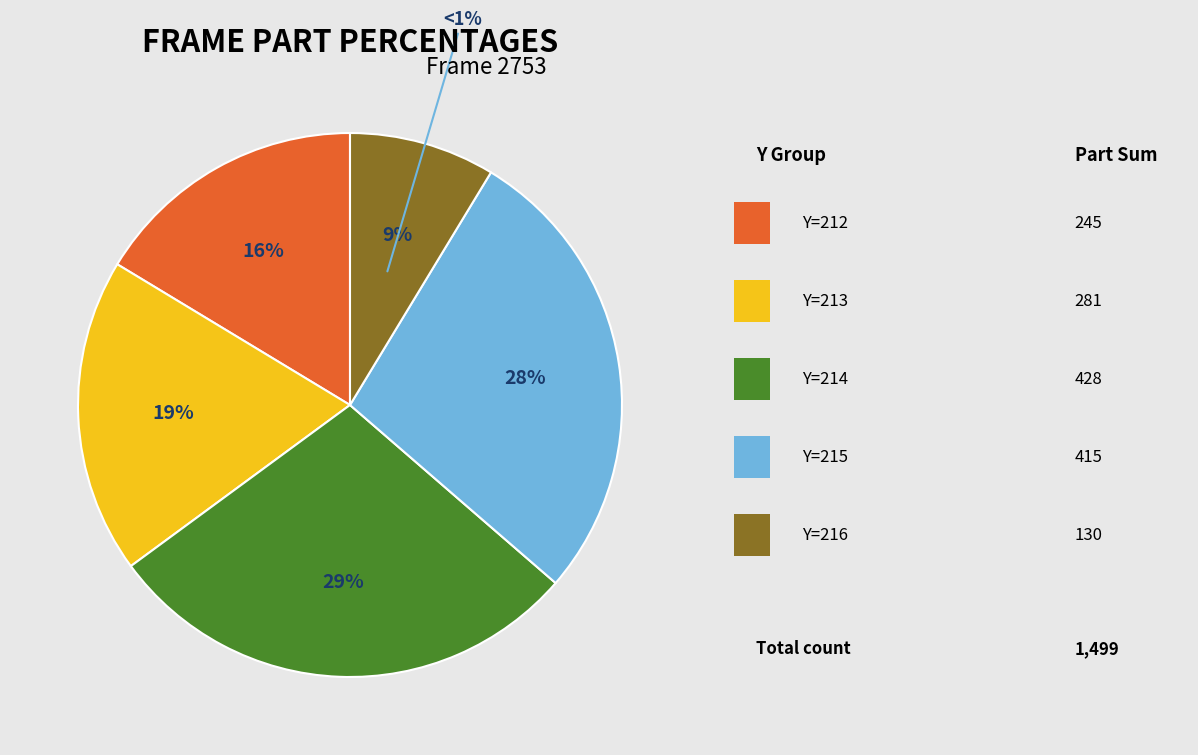

To the nearest percent, what portion does Y=213 represent?

19%